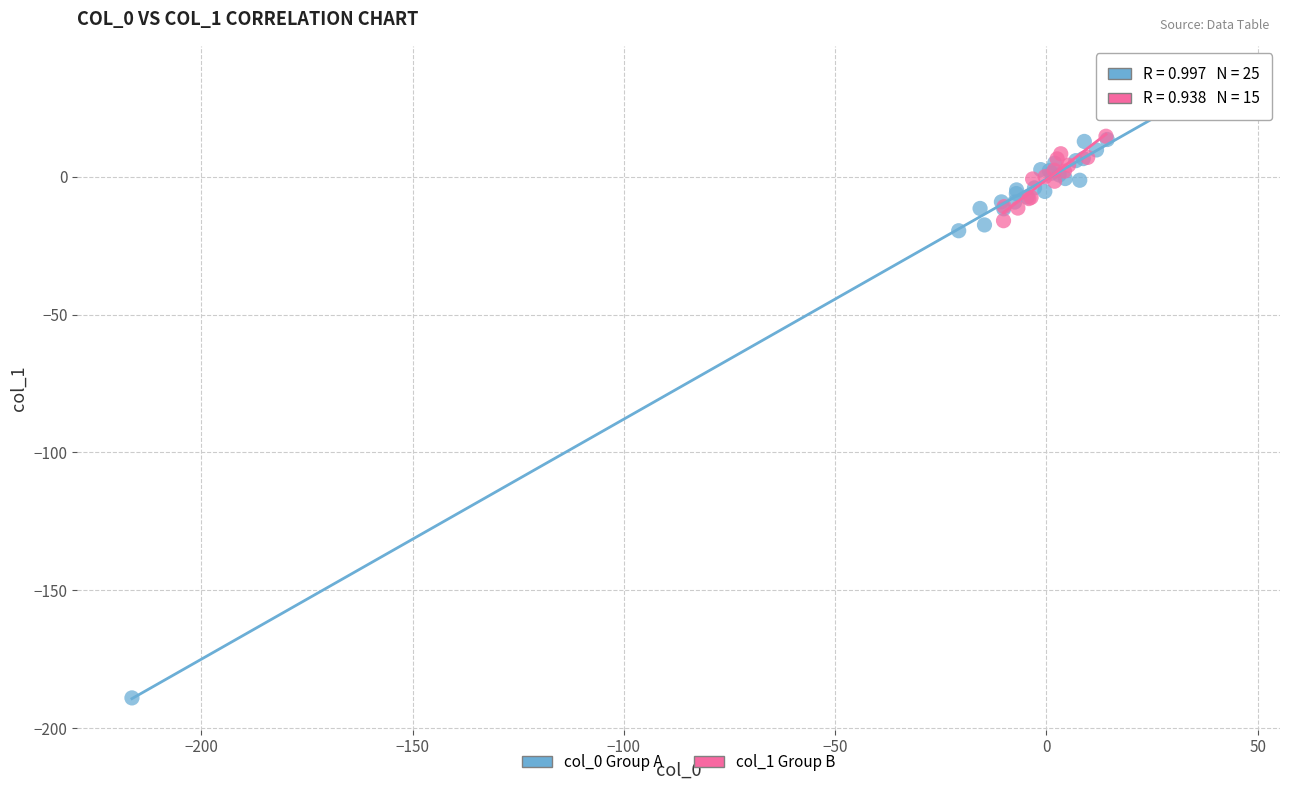

Which series has the widest spread of Y values?

col_0 Group A